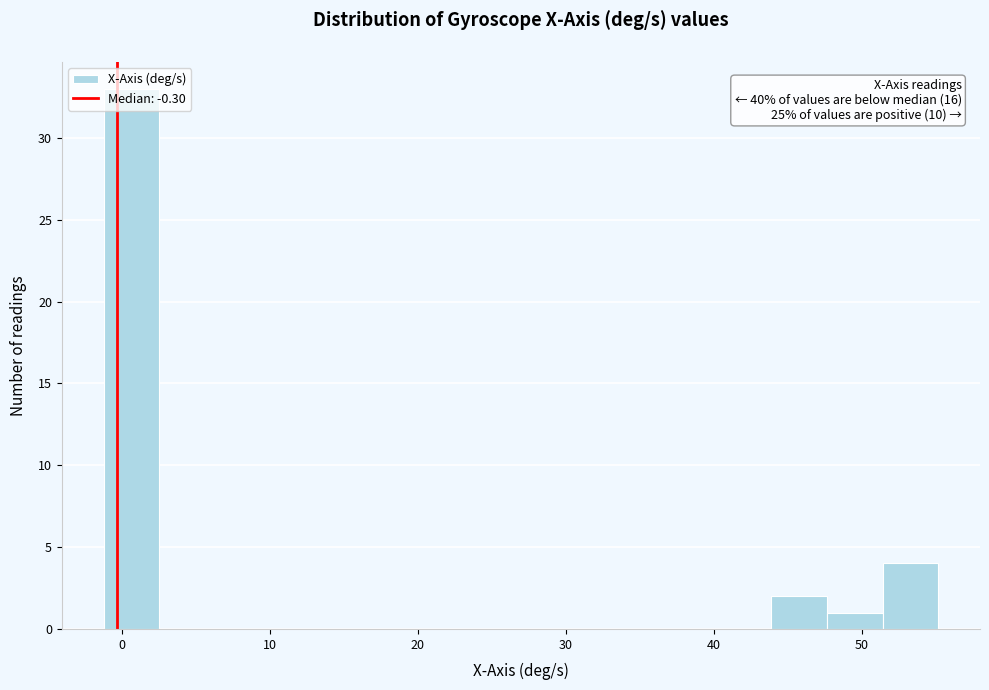

Read against the x-axis, roughly where is the centre of the tallest bar?

1